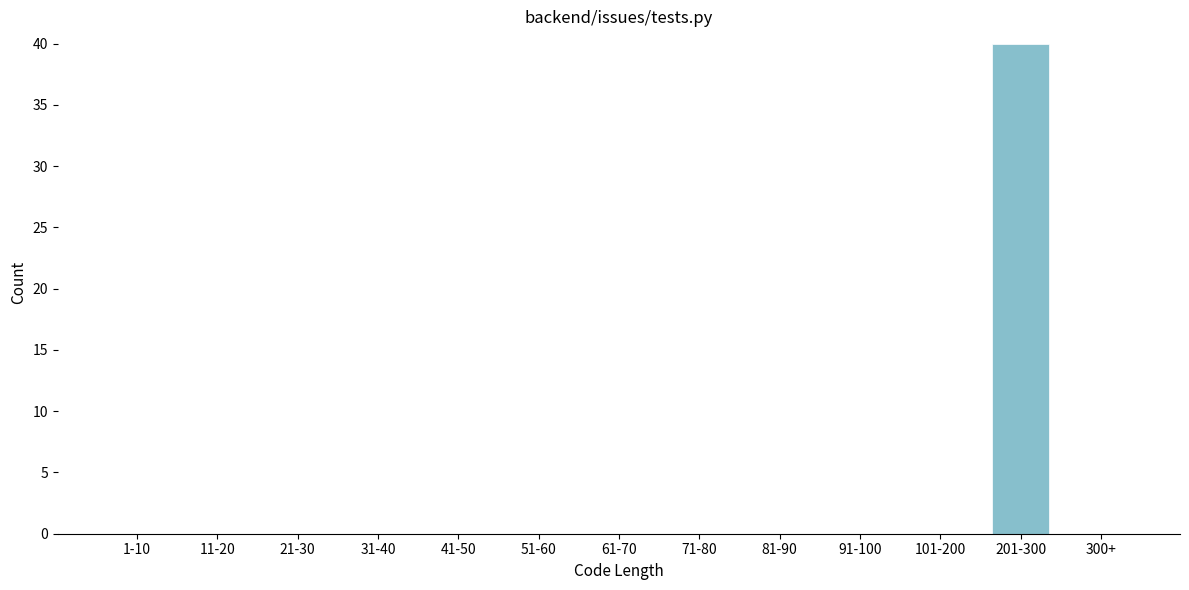

Reading left to right, transcribe all the data shown in this chart.

1-10=0	11-20=0	21-30=0	31-40=0	41-50=0	51-60=0	61-70=0	71-80=0	81-90=0	91-100=0	101-200=0	201-300=40	300+=0